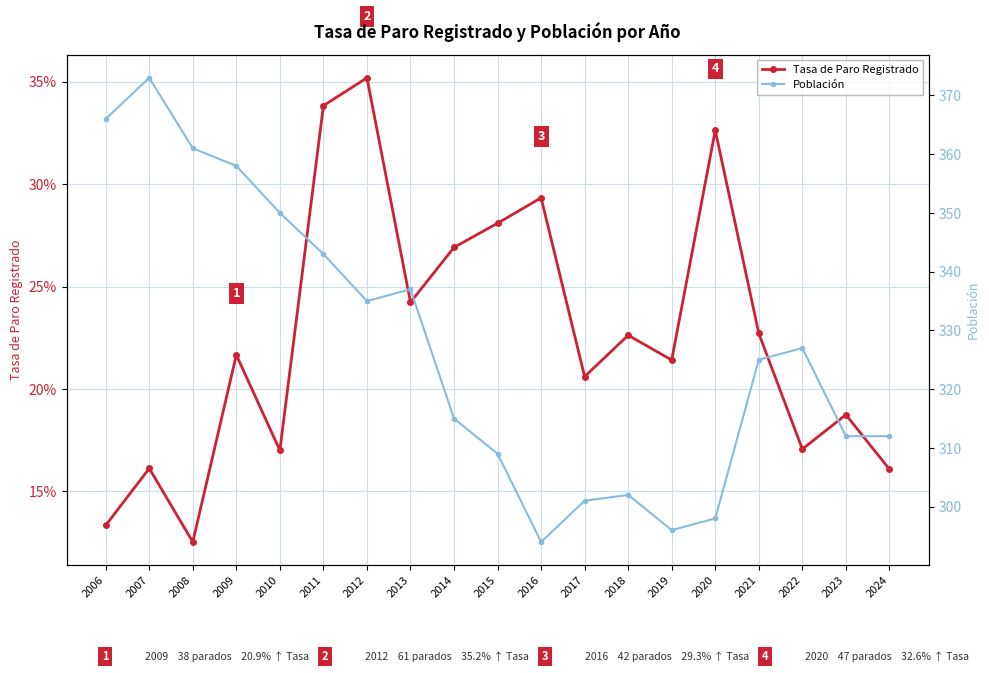

Which series has the largest total across all categories?

Población